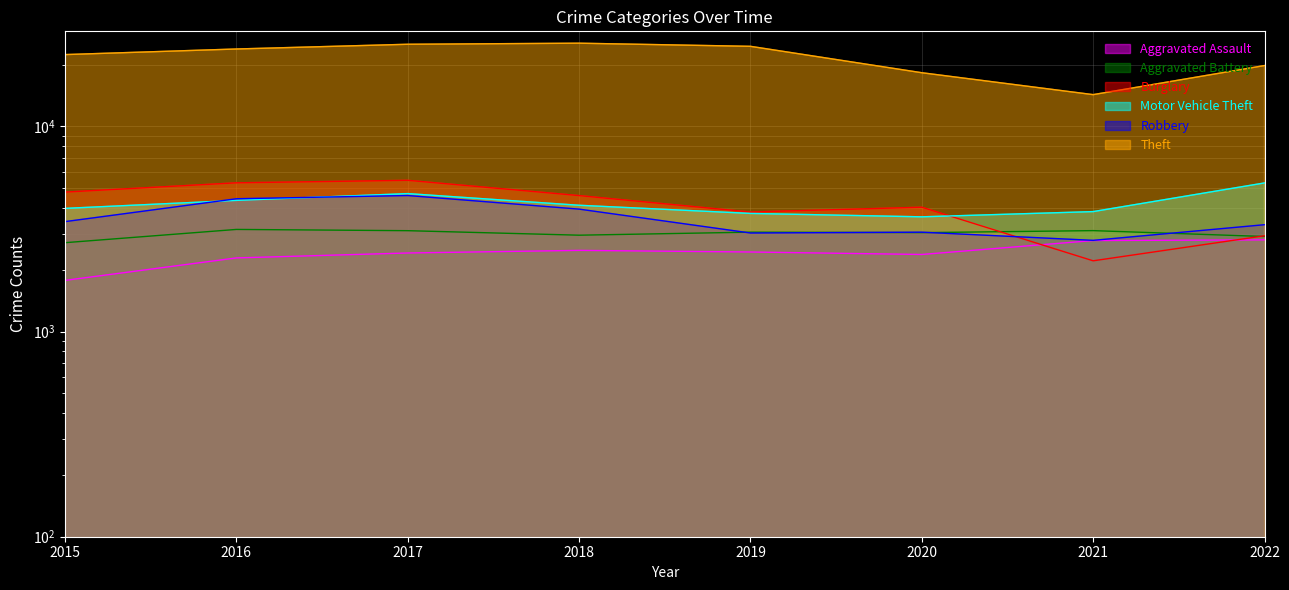

After their last crossing, which series has the higher values: Burglary or Aggravated Battery?

Burglary